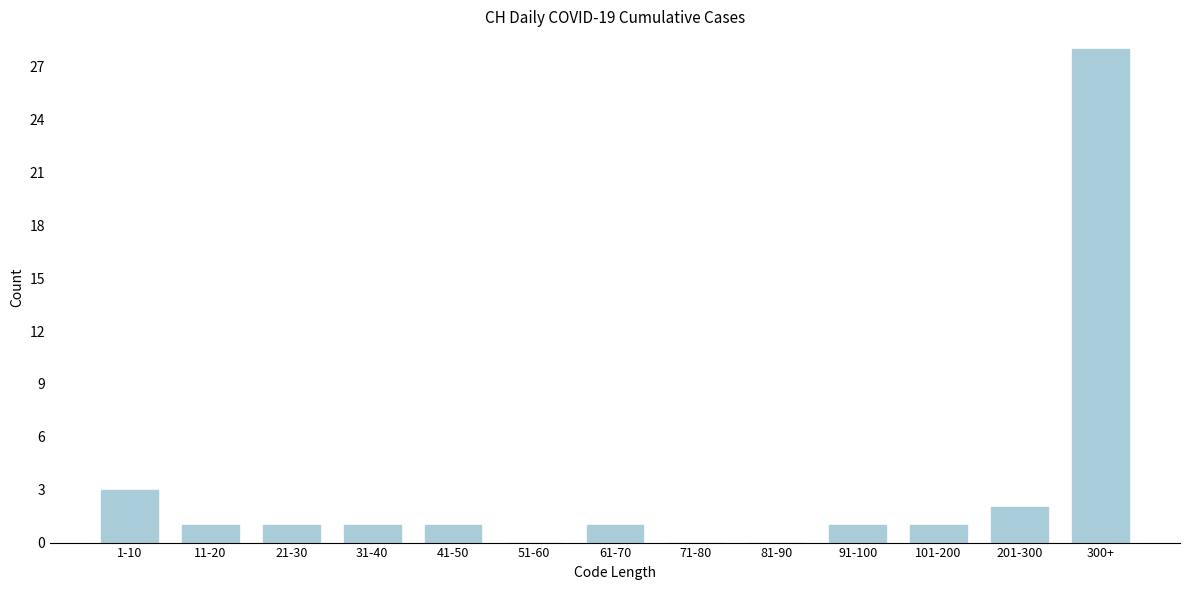

Reading left to right, extract all data points from this chart.

1-10=3	11-20=1	21-30=1	31-40=1	41-50=1	51-60=0	61-70=1	71-80=0	81-90=0	91-100=1	101-200=1	201-300=2	300+=28